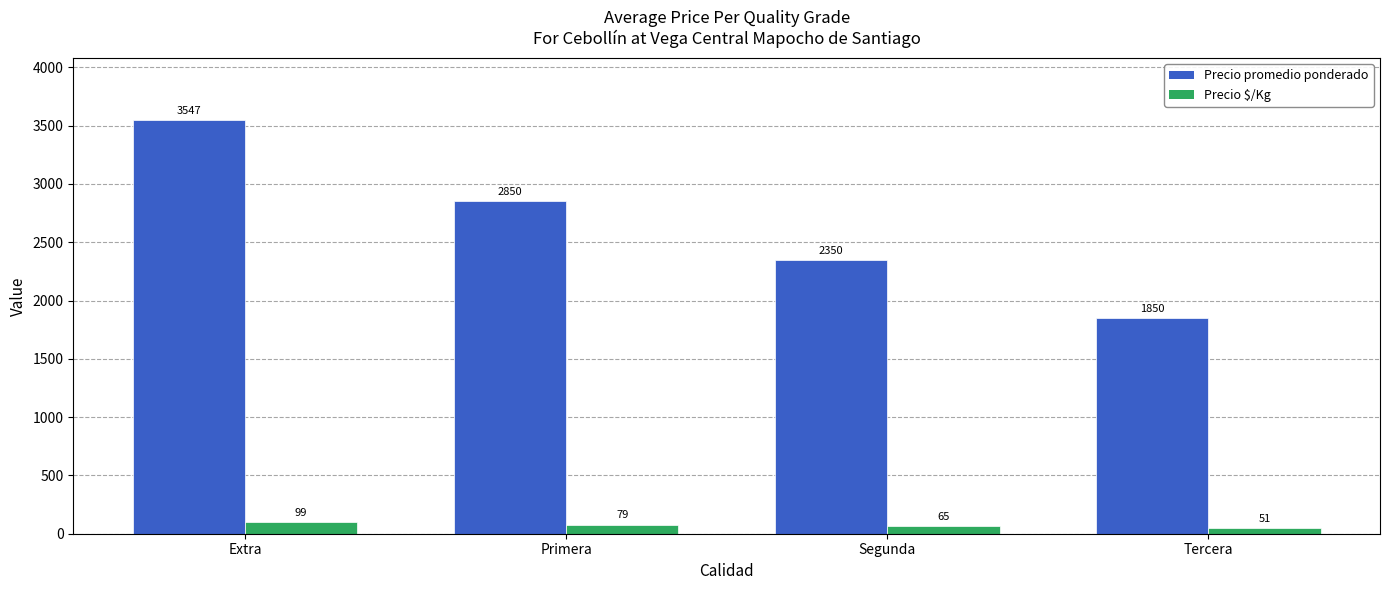

Reading left to right, what are all the values shown in this chart?

Precio promedio ponderado: Extra=3547	Primera=2850	Segunda=2350	Tercera=1850
Precio $/Kg: Extra=99	Primera=79	Segunda=65	Tercera=51